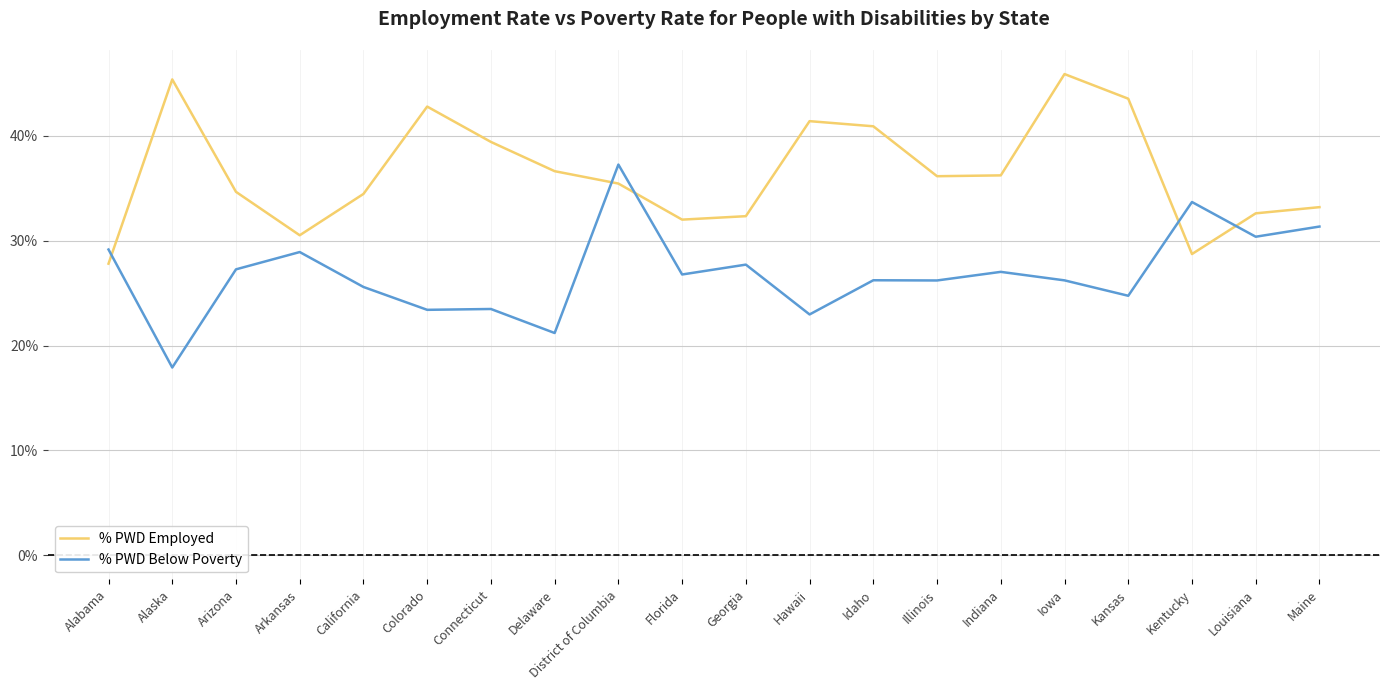

Which category has the lowest value across all series?

Alaska